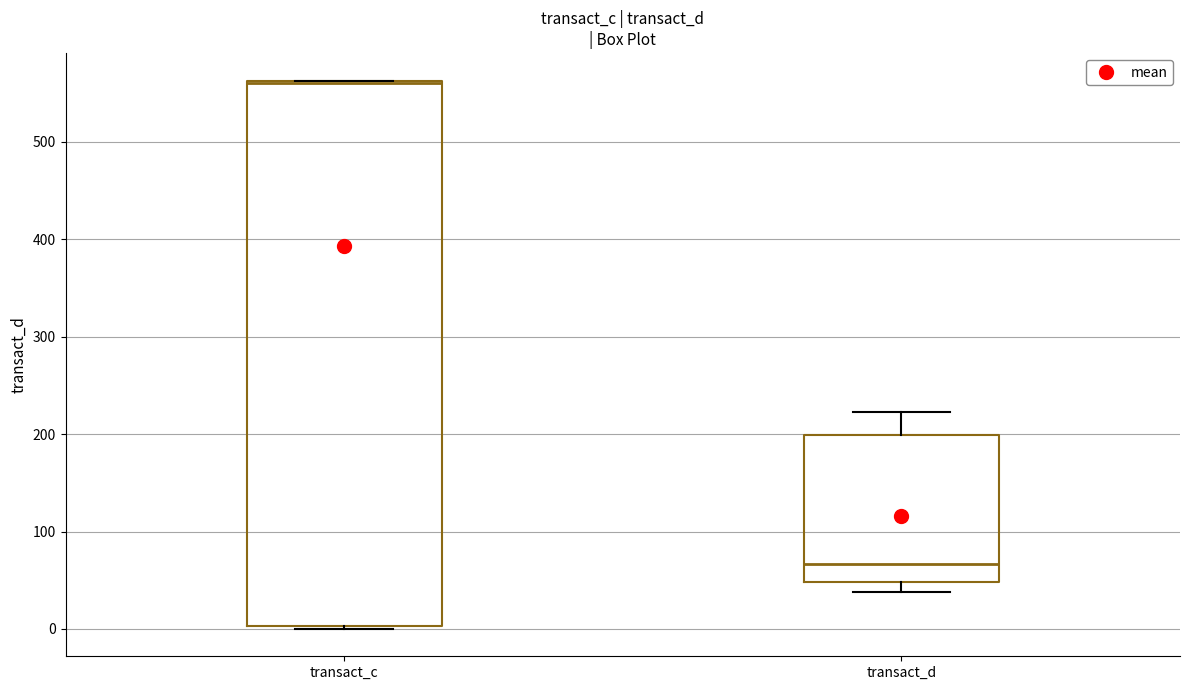

Reading left to right, read every box against the y-axis: the position of its median line, the range the box covers, and the ends of its whiskers. The values are not printed on the chart, so give them approximately, as read against the axis.

transact_c: median 560, box 0 to 560, whiskers 0 to 560
transact_d: median 70, box 50 to 200, whiskers 40 to 220